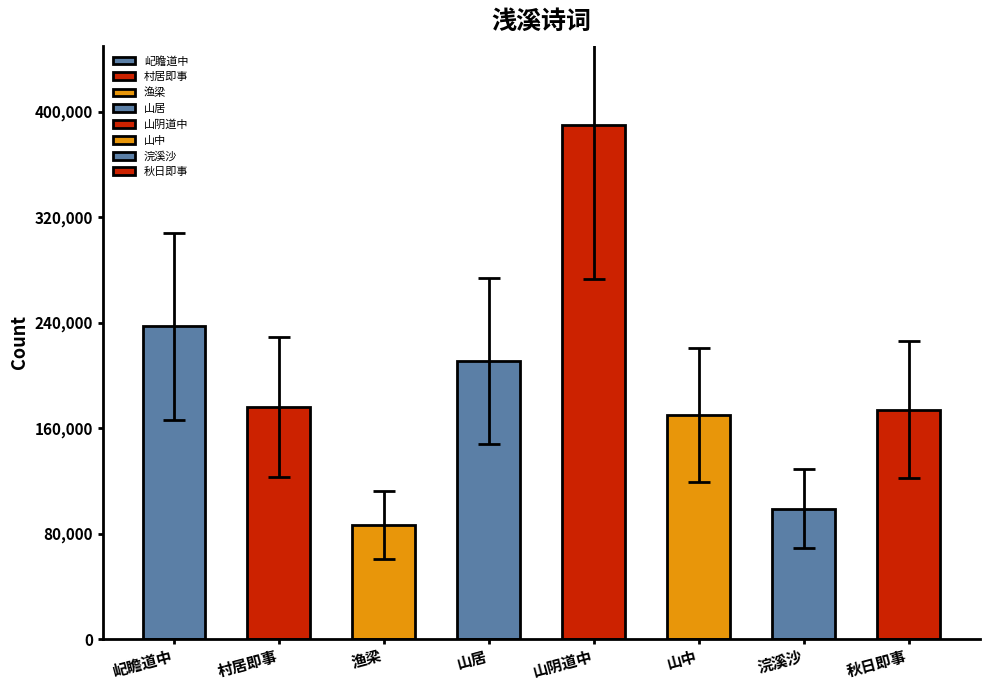

Which label corresponds to the largest value in the chart?

山阴道中